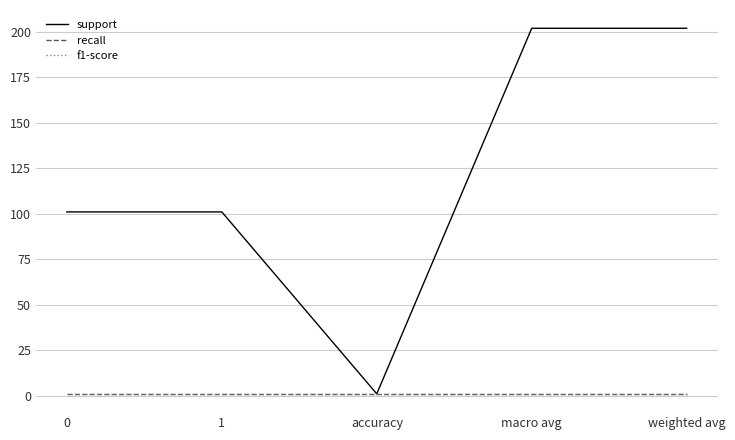

True or false: f1-score has more than 2 interior local peaks.

False